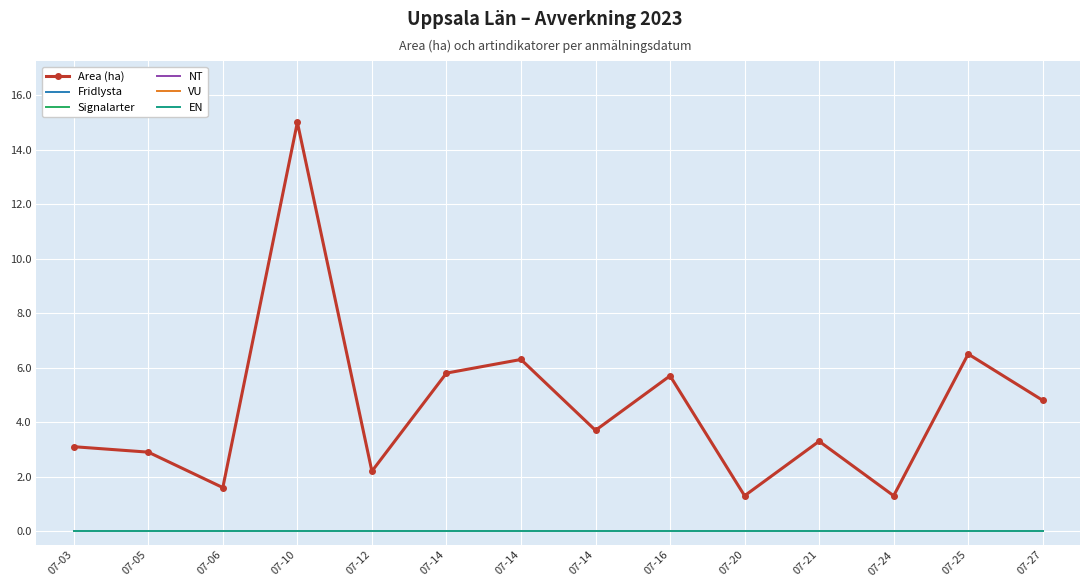

Which series has the widest spread of values?

Area (ha)